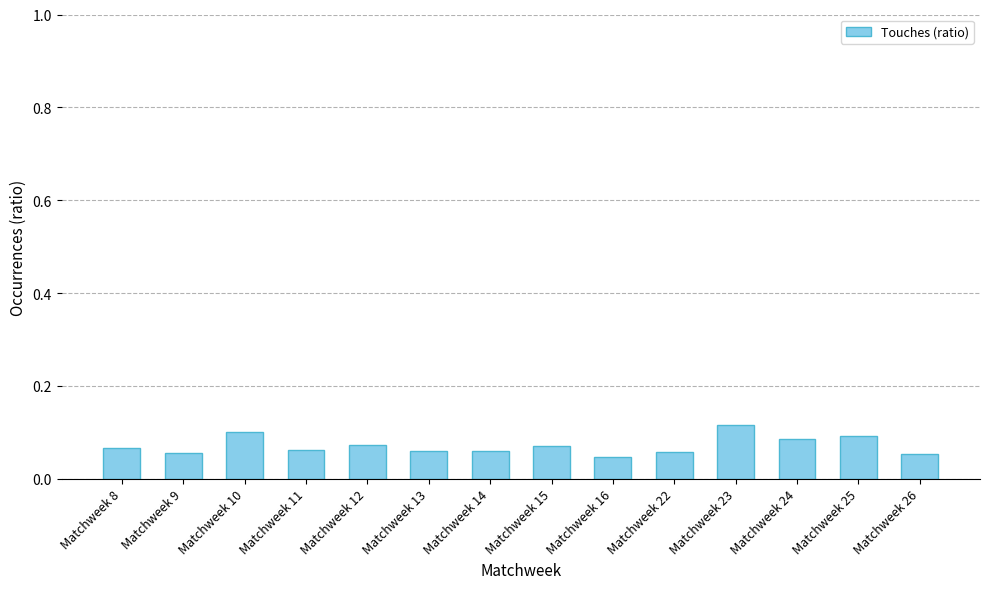

Count the values in the range 0 to 1.

14